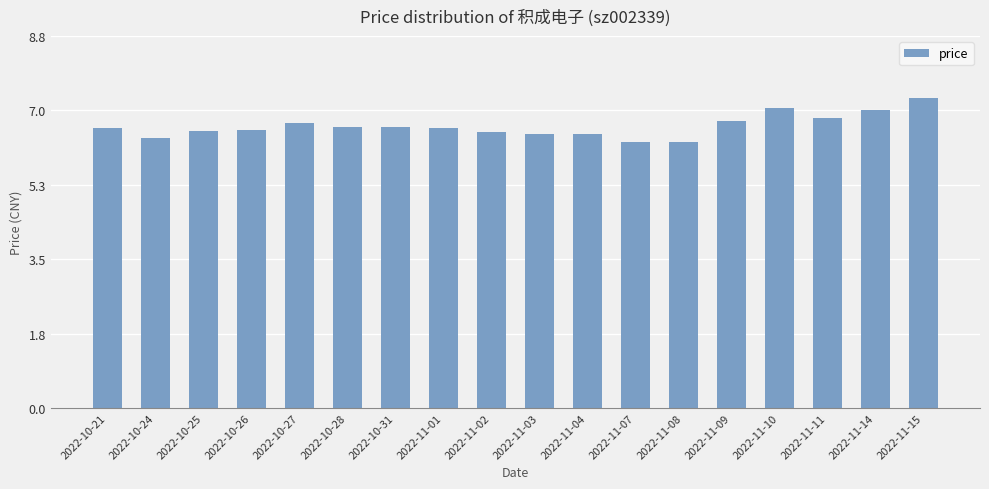

What is the difference between the second highest and minimum values?

0.8